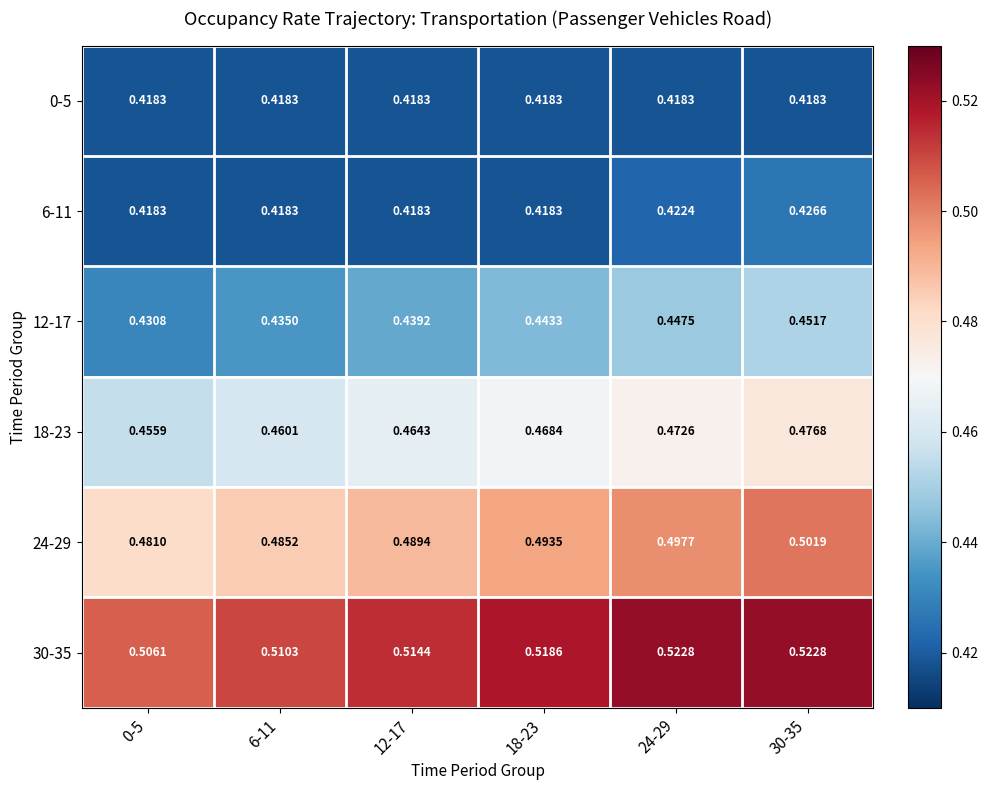

At which category is the sum across all series the highest?

30-35